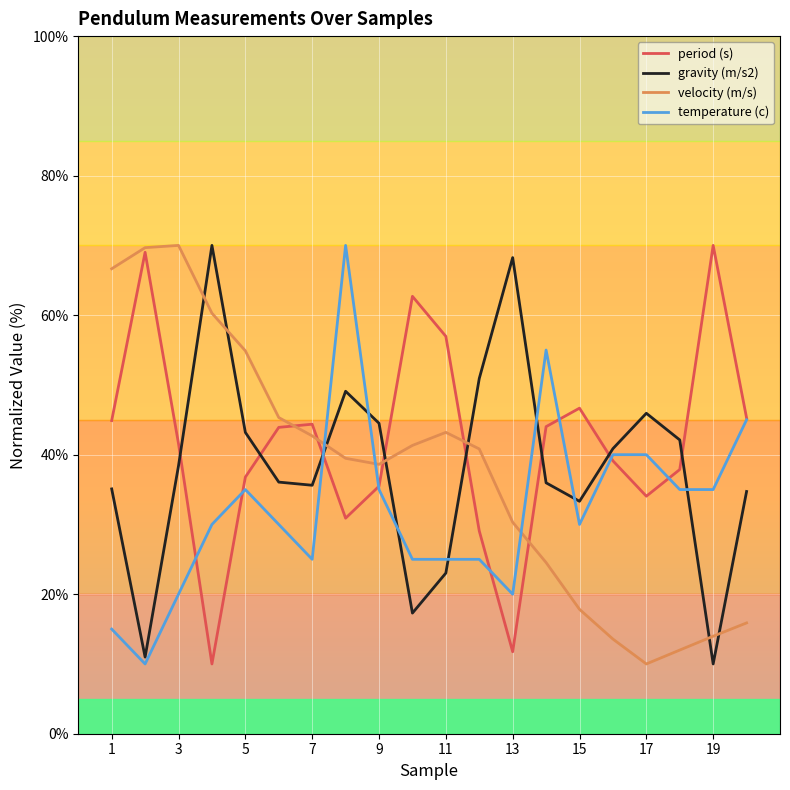

What is the highest value of the temperature (c) series?

70.0